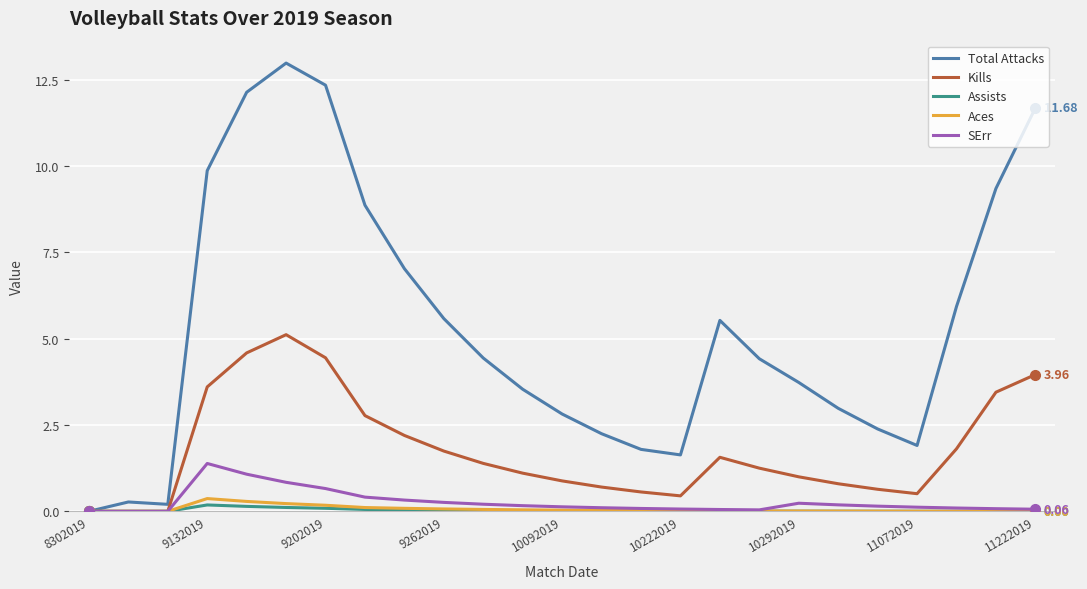

True or false: Kills has more than 0 points higher than both neighbors.

True